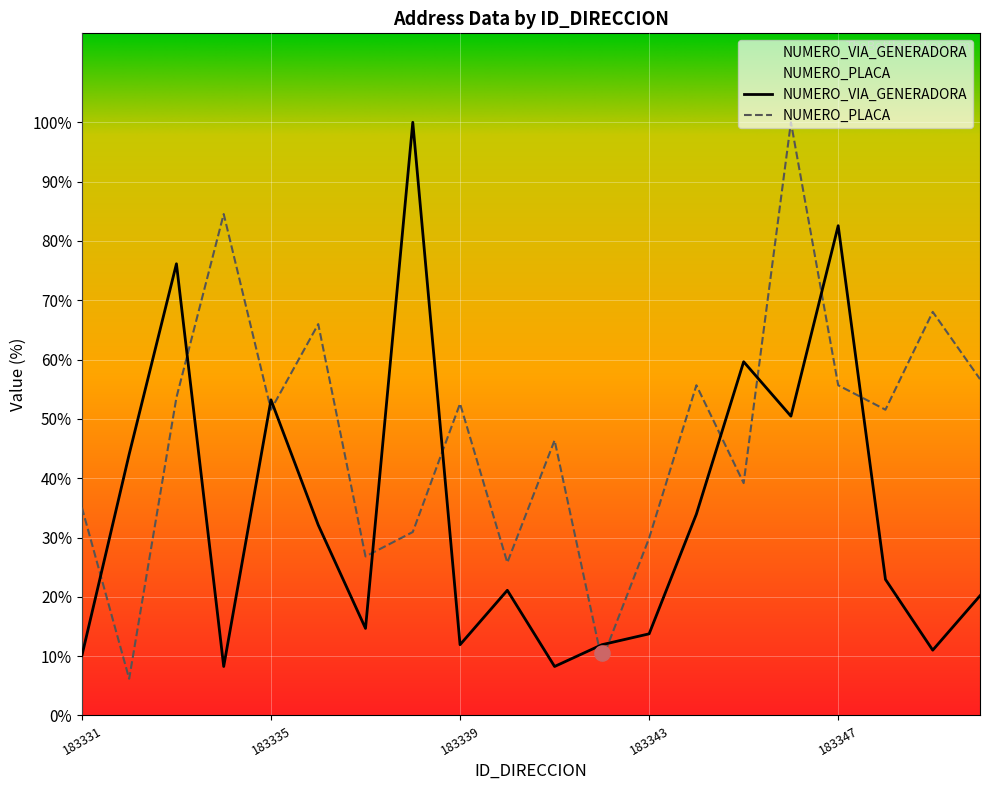

Which series reaches the maximum Y coordinate?

NUMERO_VIA_GENERADORA